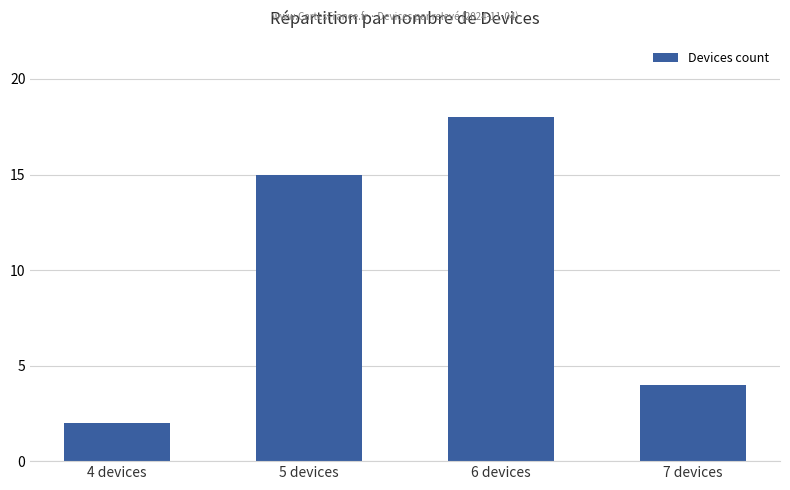

How many bars are there in total?

4